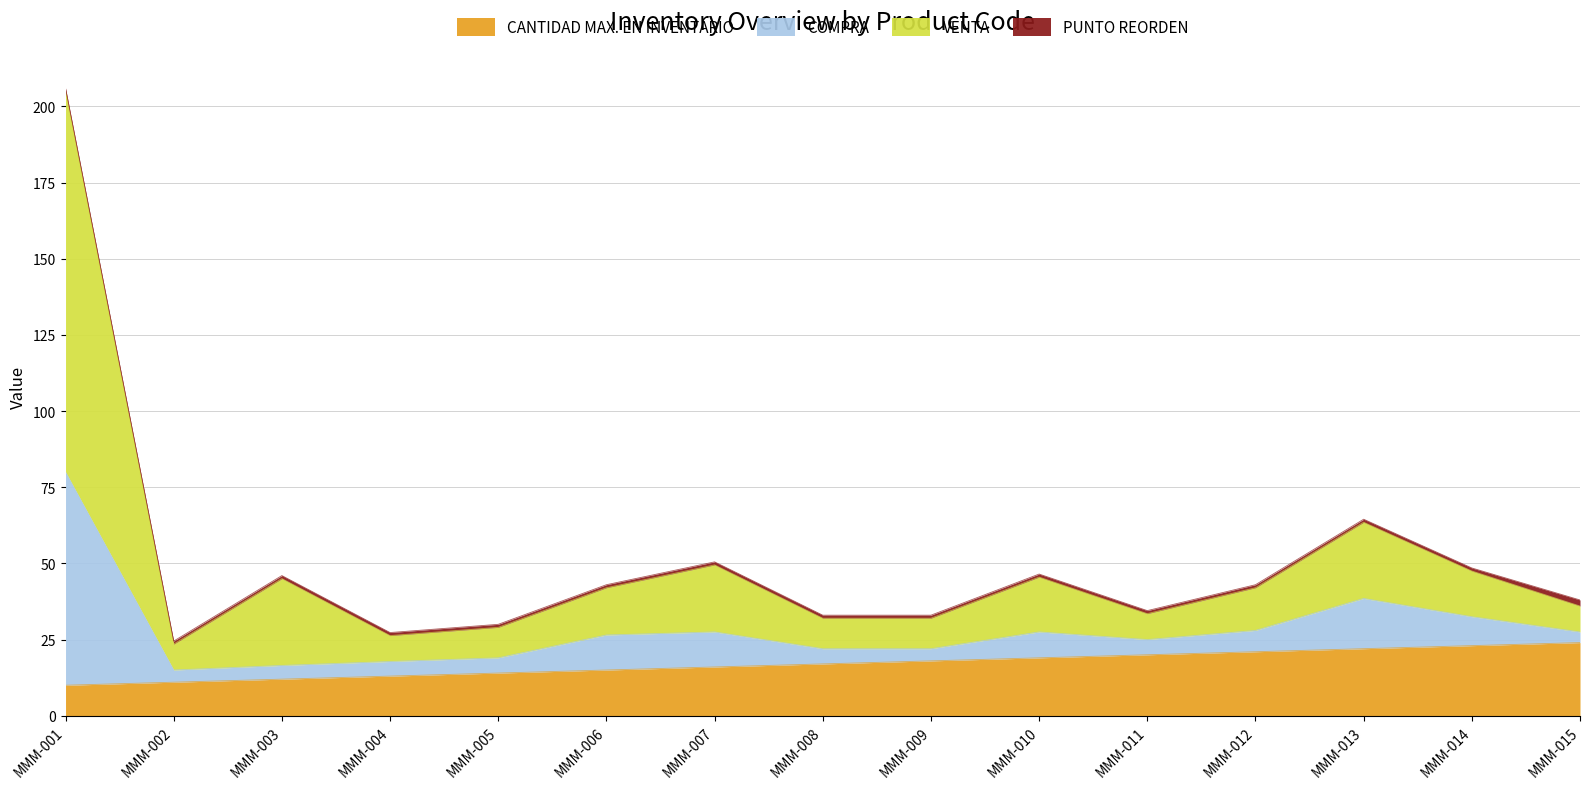

At which category is the sum across all series the highest?

MMM-001